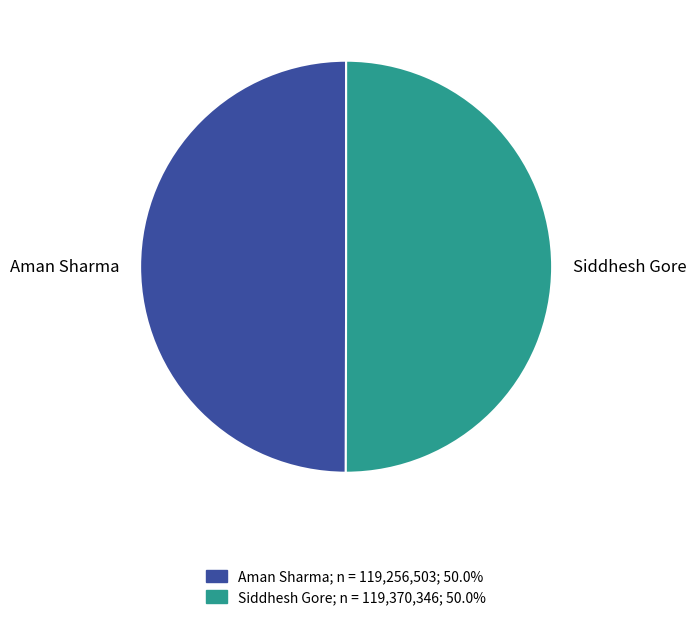

The Aman Sharma slice represents 50% of the pie. True or false?

True